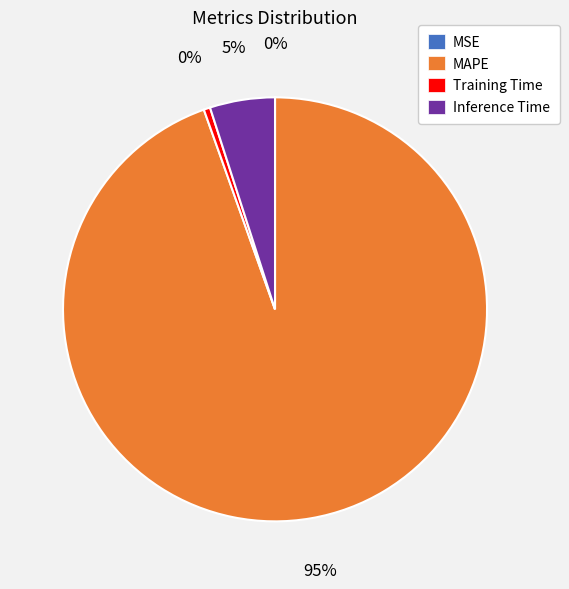

Is it true that MAPE is 95% of the pie?

True